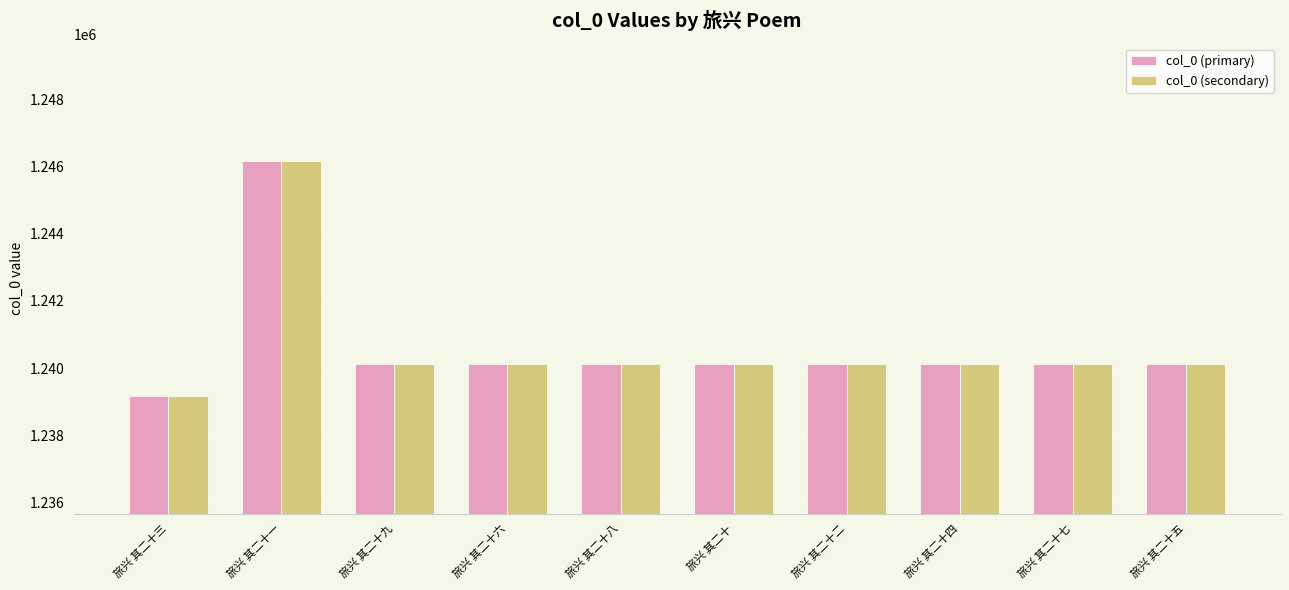

Are the bars grouped side by side (vs. stacked)?

Yes